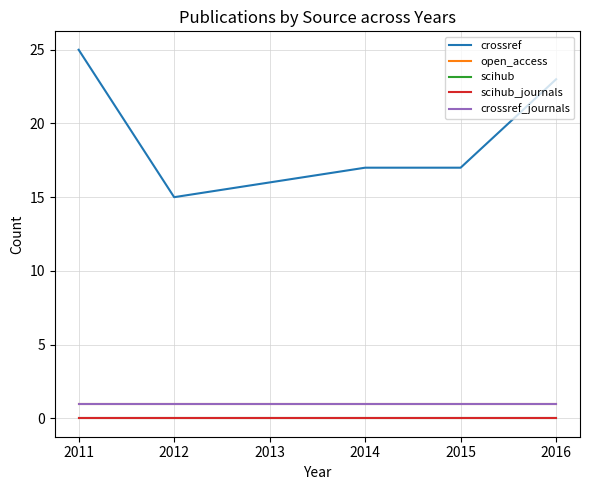

True or false: crossref_journals and open_access intersect in this chart.

False